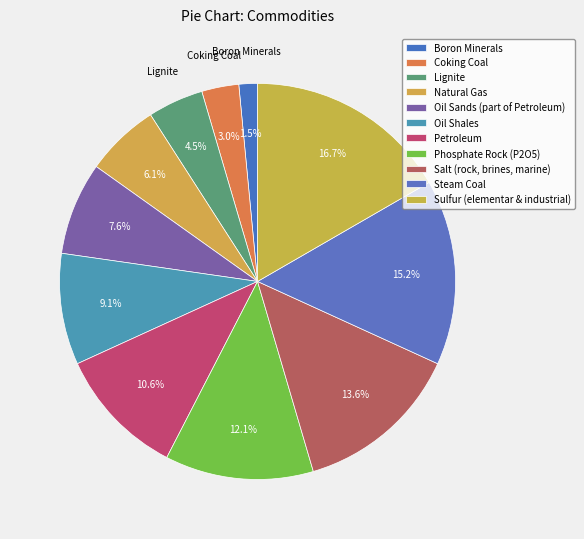

To the nearest percent, what portion does Phosphate Rock (P2O5) represent?

12%